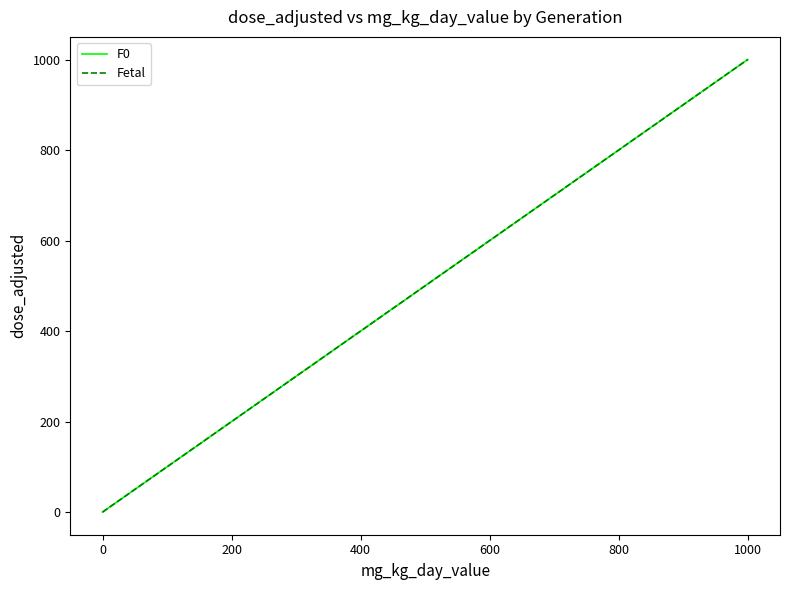

Does the chart display data point markers on the line(s)?

No